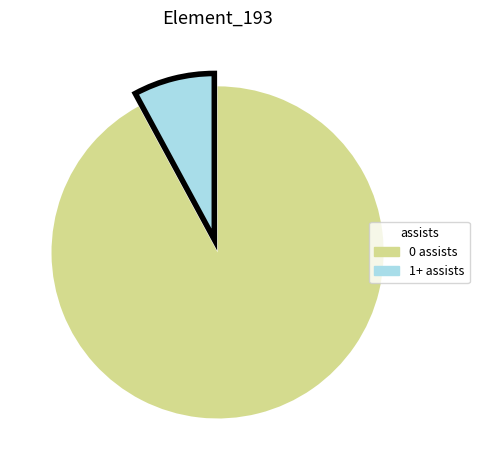

Which has a higher value, 1+ assists or 0 assists?

0 assists